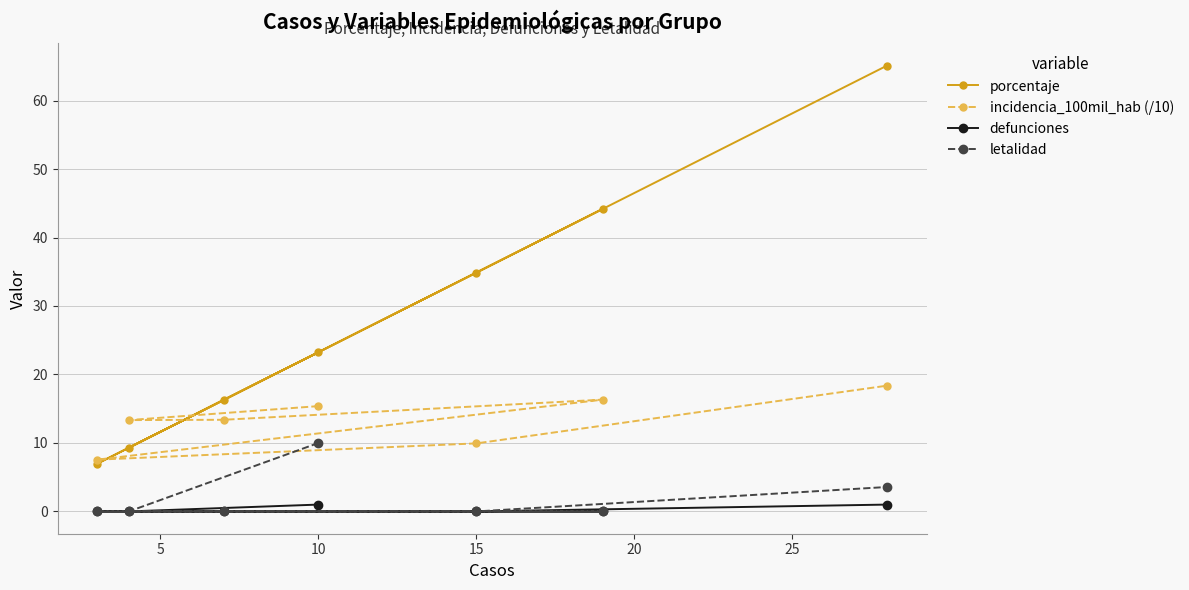

What is the difference between the maximum and minimum values in the defunciones series?

1.0